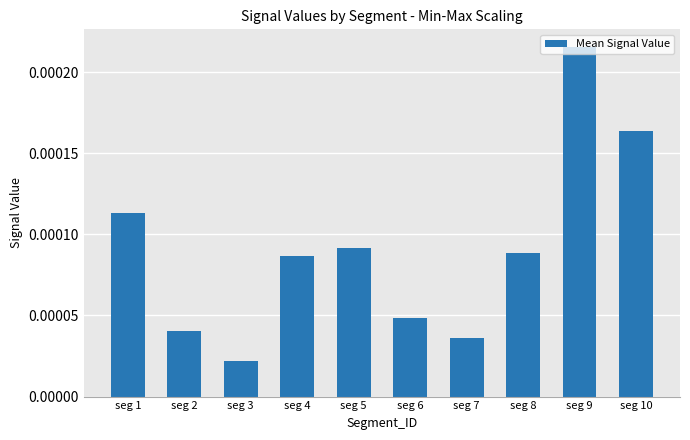

Count the values in the range 0 to 1.

10